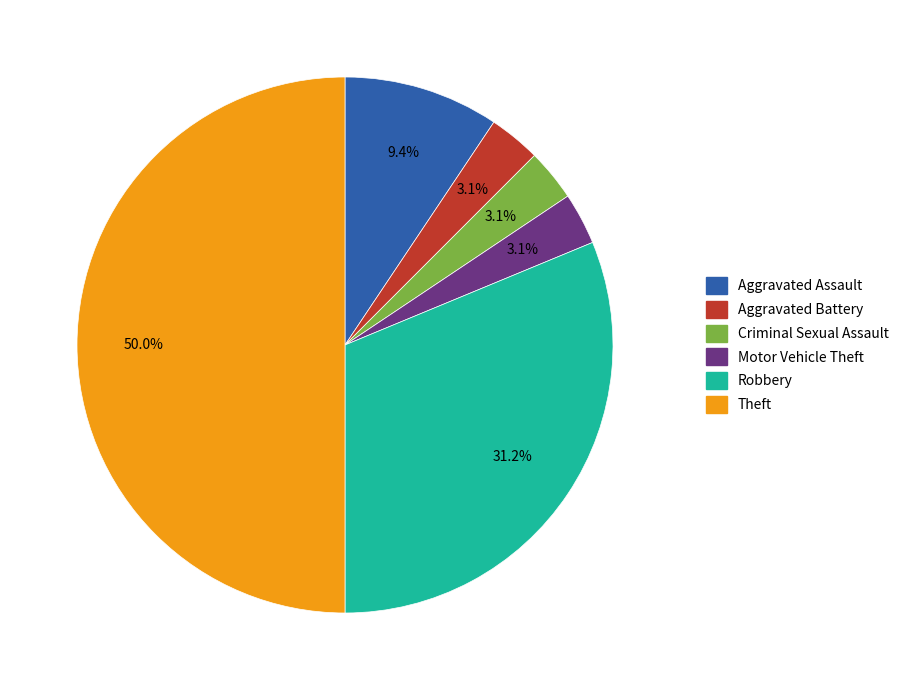

To the nearest percent, what is the average slice percentage?

17%